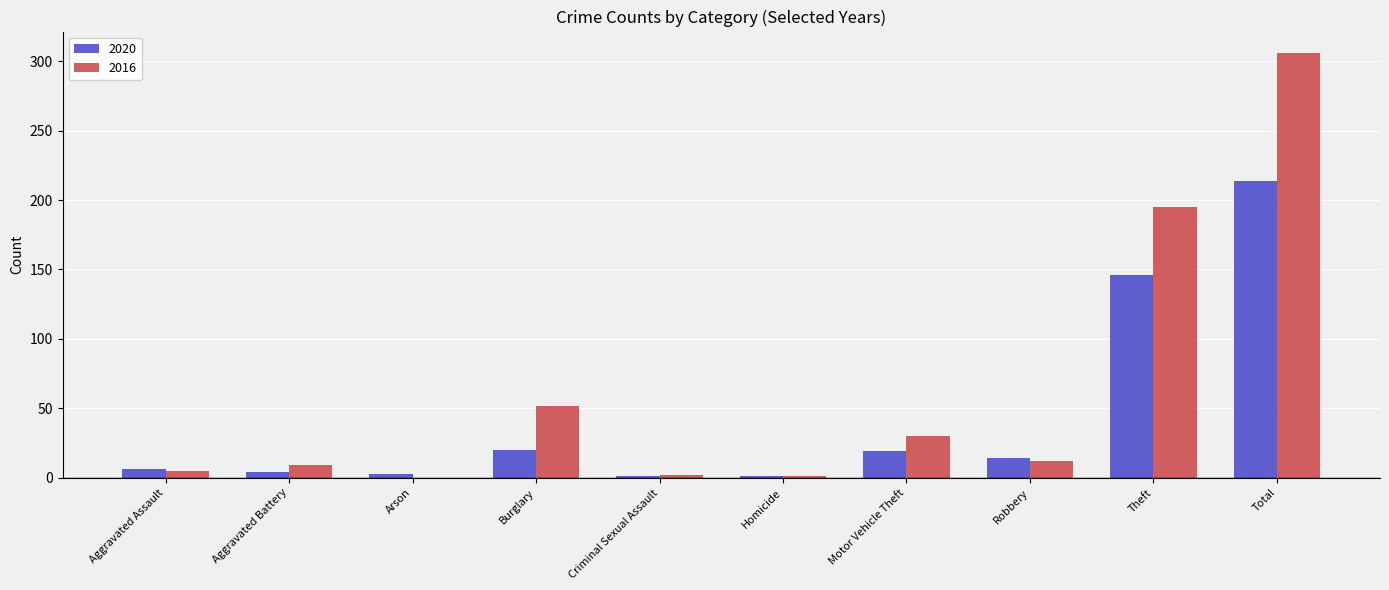

How many data points does each series have?

10